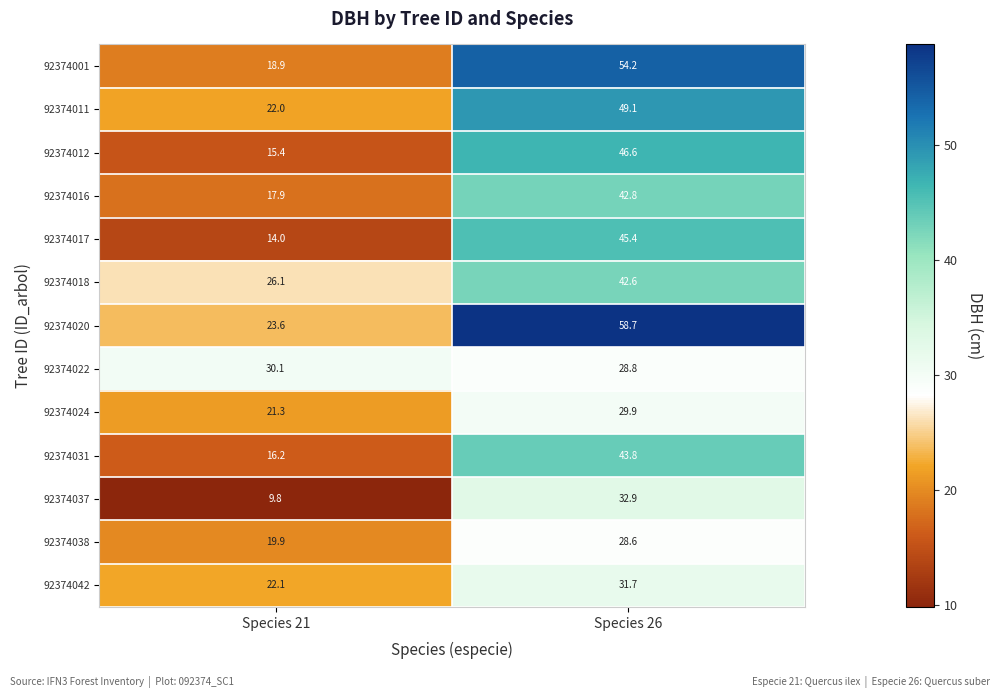

Which series has the largest total across all categories?

92374020